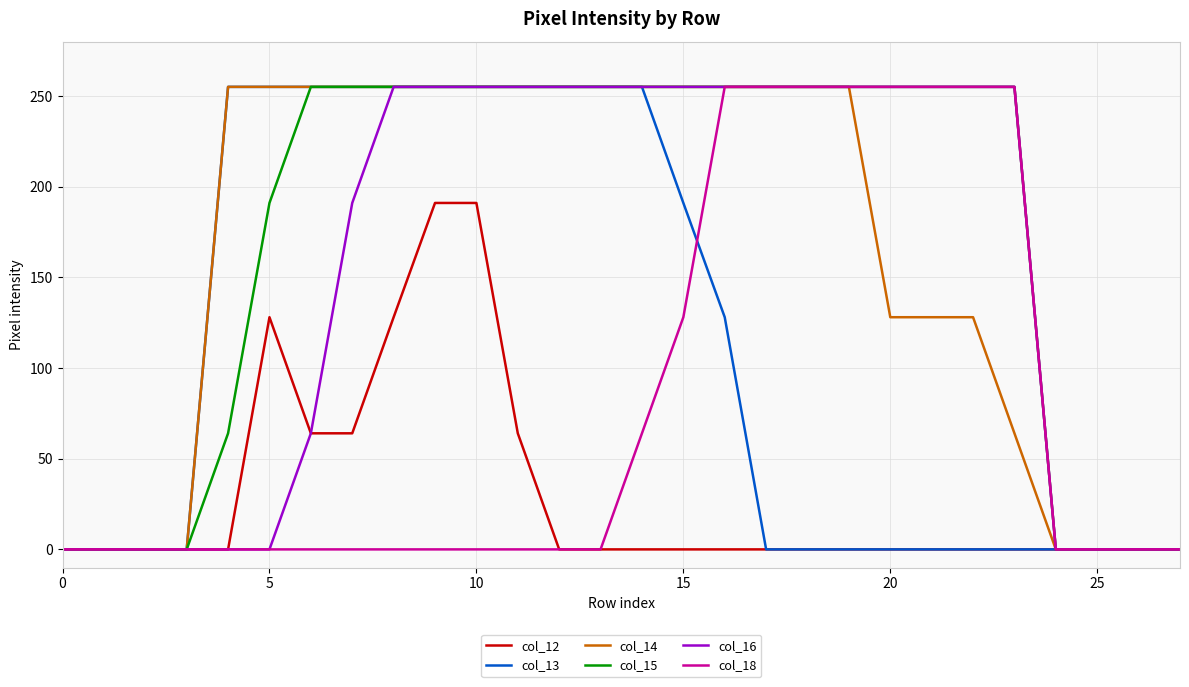

Count the col_12 values in the range 0 to 64.

24